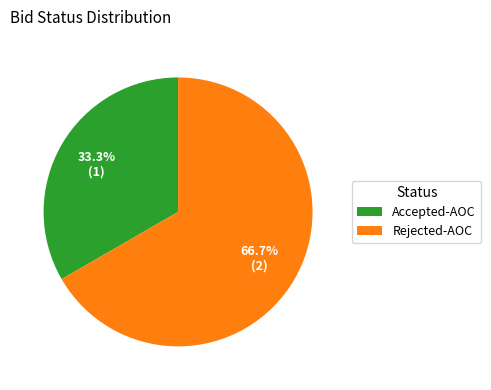

Between Rejected-AOC and Accepted-AOC, which is larger?

Rejected-AOC